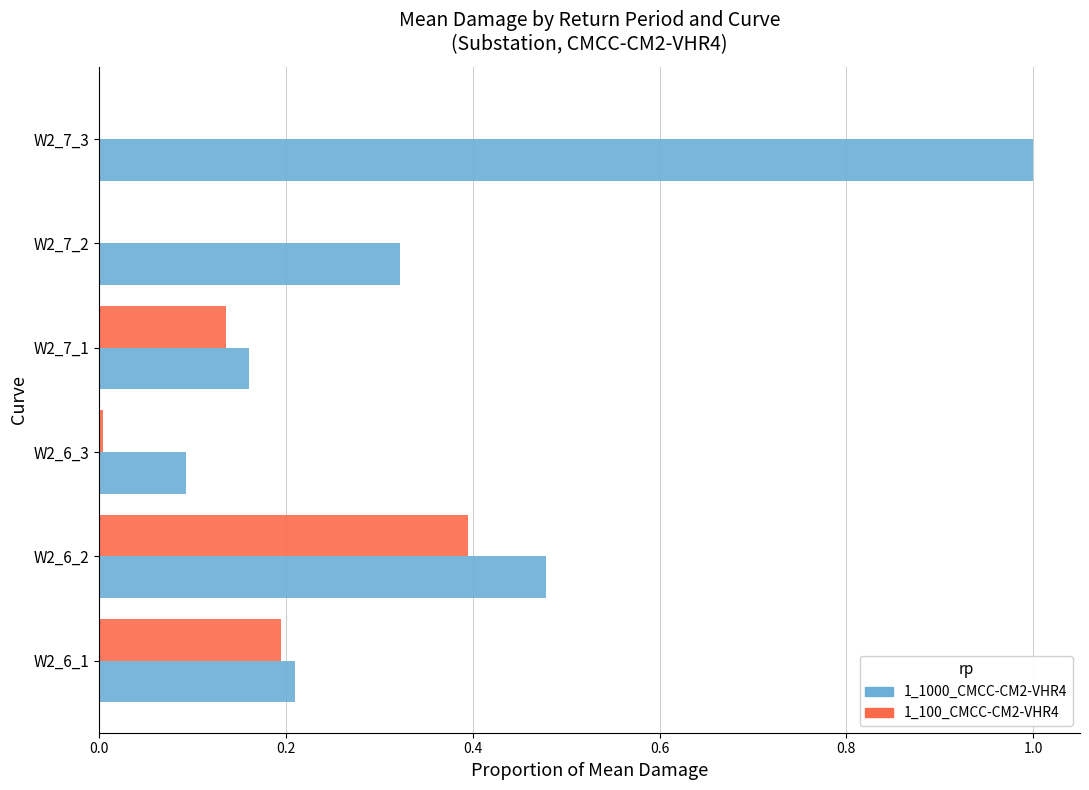

What is the sum of all 1_1000_CMCC-CM2-VHR4 values?

2.3